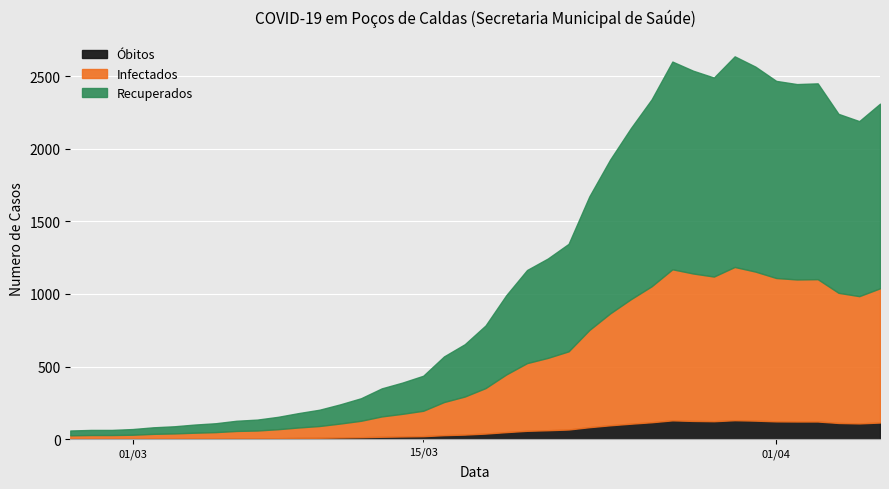

What is the value of the 33rd point from the left?

2638